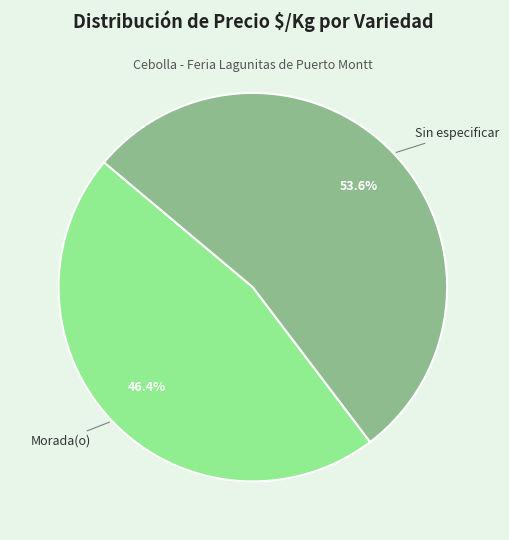

Count the number of slices in the pie.

2